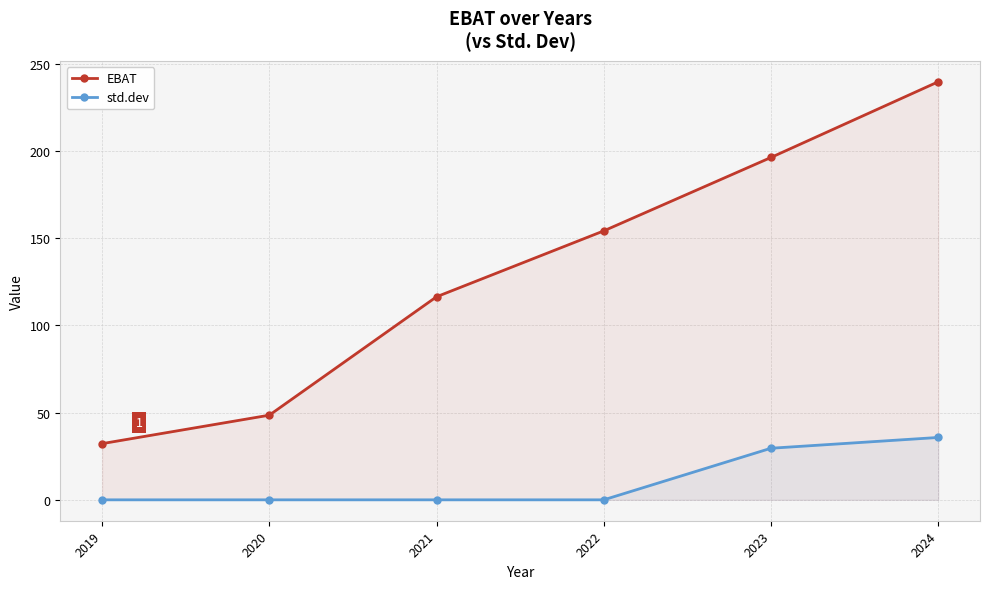

How many categories are shown in the chart?

6